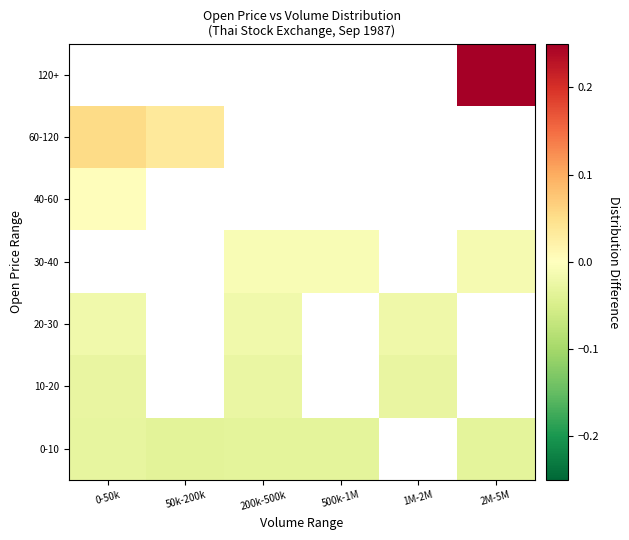

Which label corresponds to the smallest value in the chart?

50k-200k